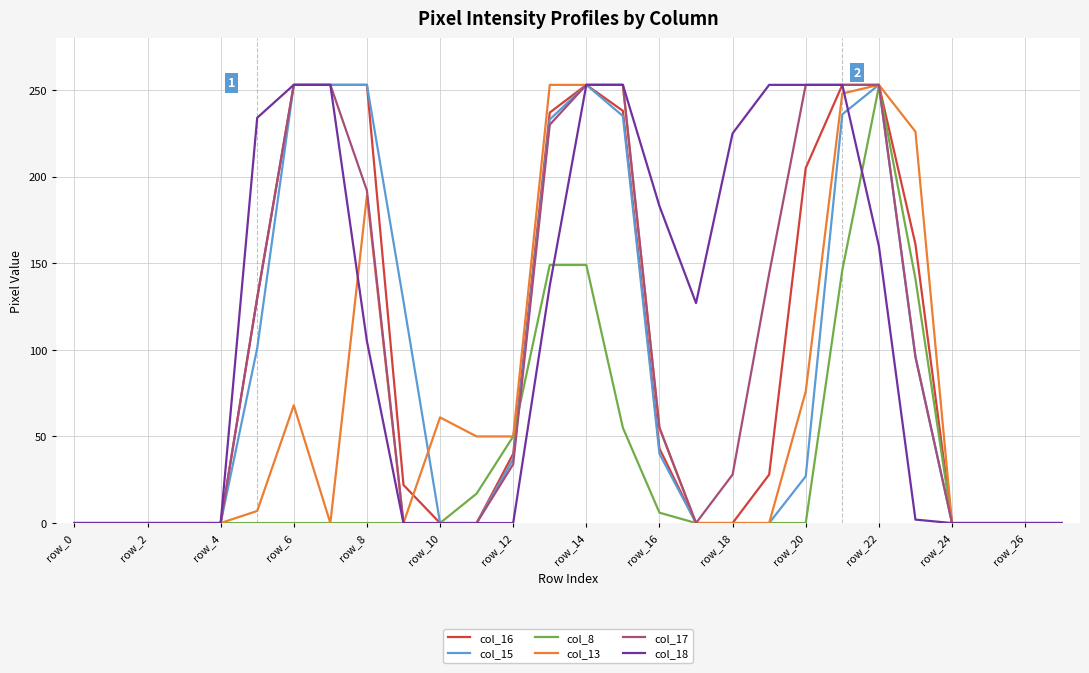

At which label does col_8 reach its peak?

row_22